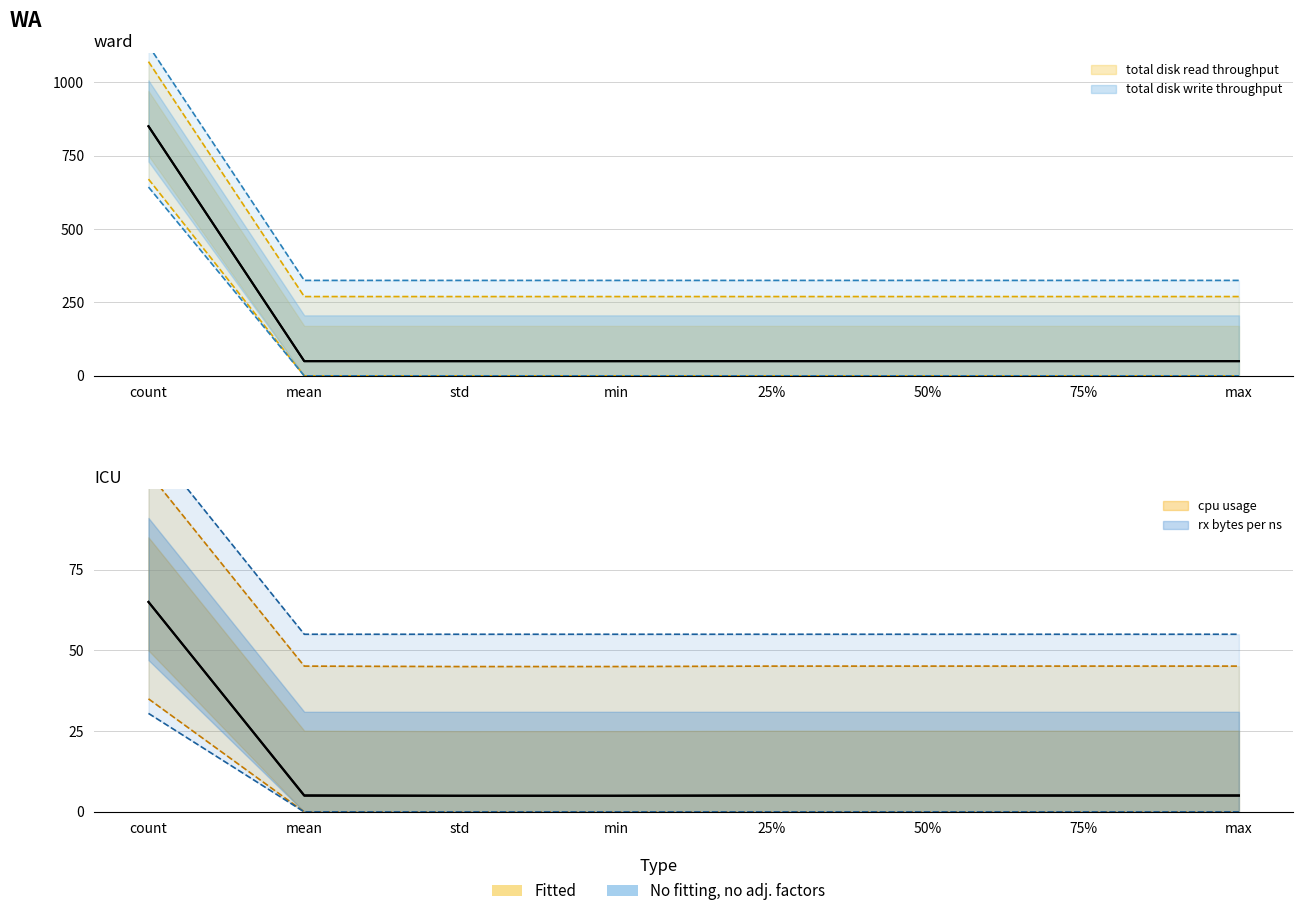

True or false: cpu_usage and total_disk_read_throughput intersect in this chart.

False